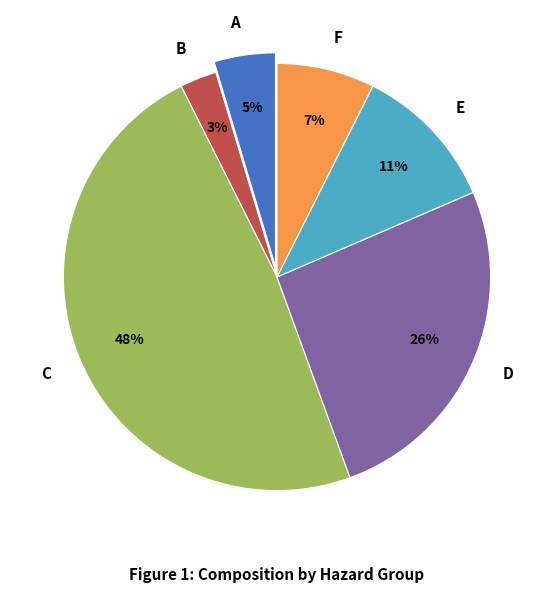

To the nearest percent, what portion does F represent?

7%